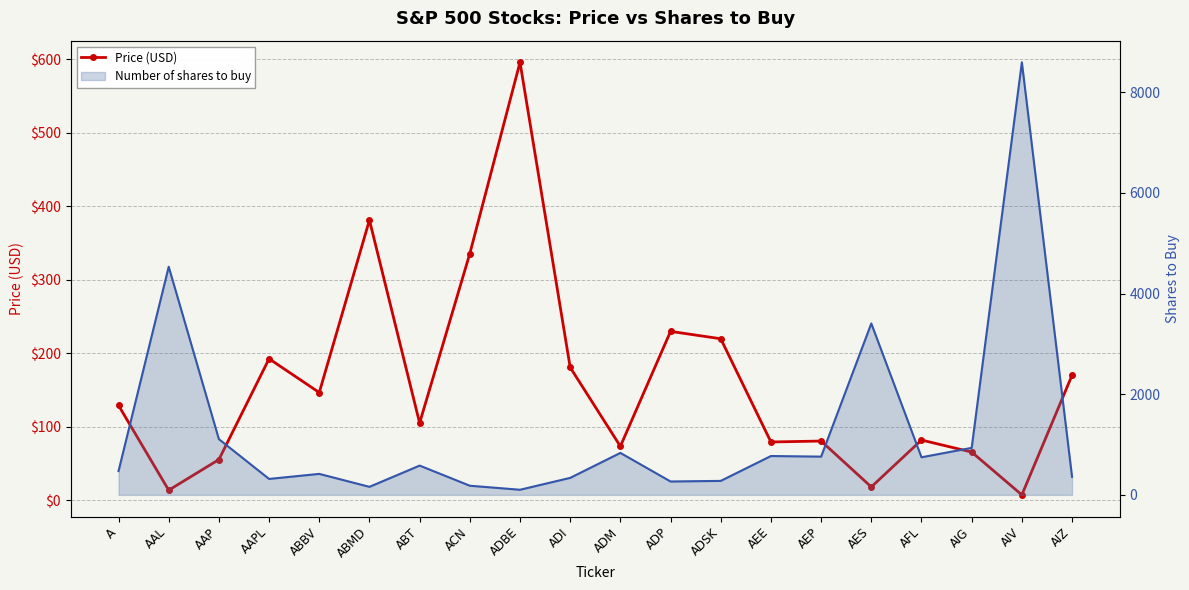

The value of Number of shares to buy at AES is 3405.0. True or false?

True